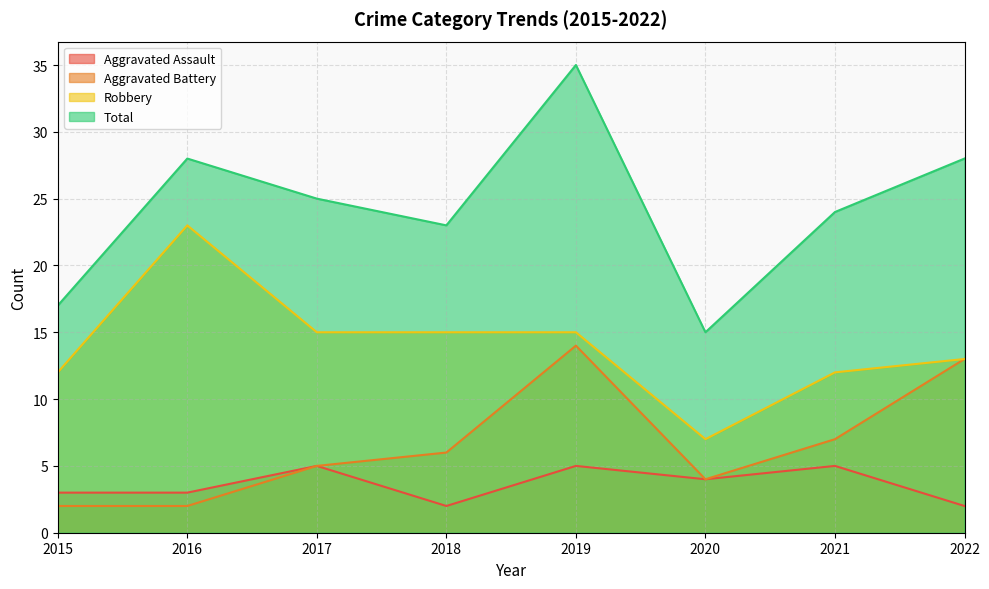

Reading right to left, list all the values displayed in this chart.

Aggravated Assault: 2	5	4	5	2	5	3	3
Aggravated Battery: 13	7	4	14	6	5	2	2
Robbery: 13	12	7	15	15	15	23	12
Total: 28	24	15	35	23	25	28	17